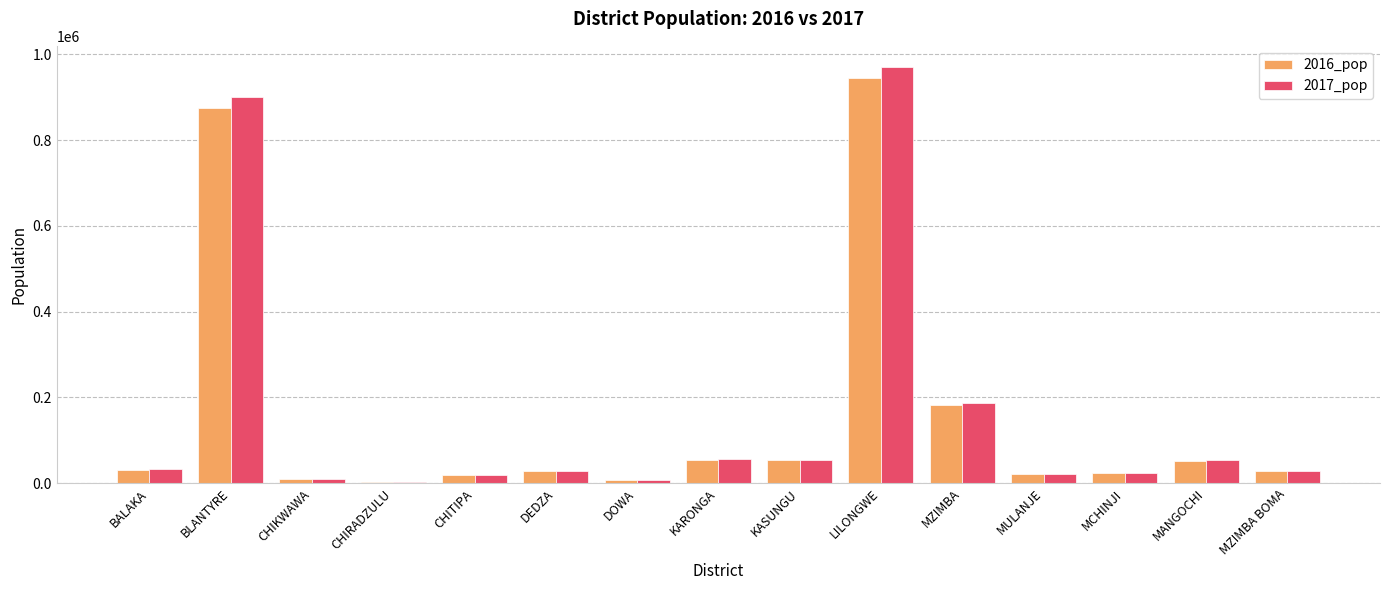

How many categories are shown in the chart?

15